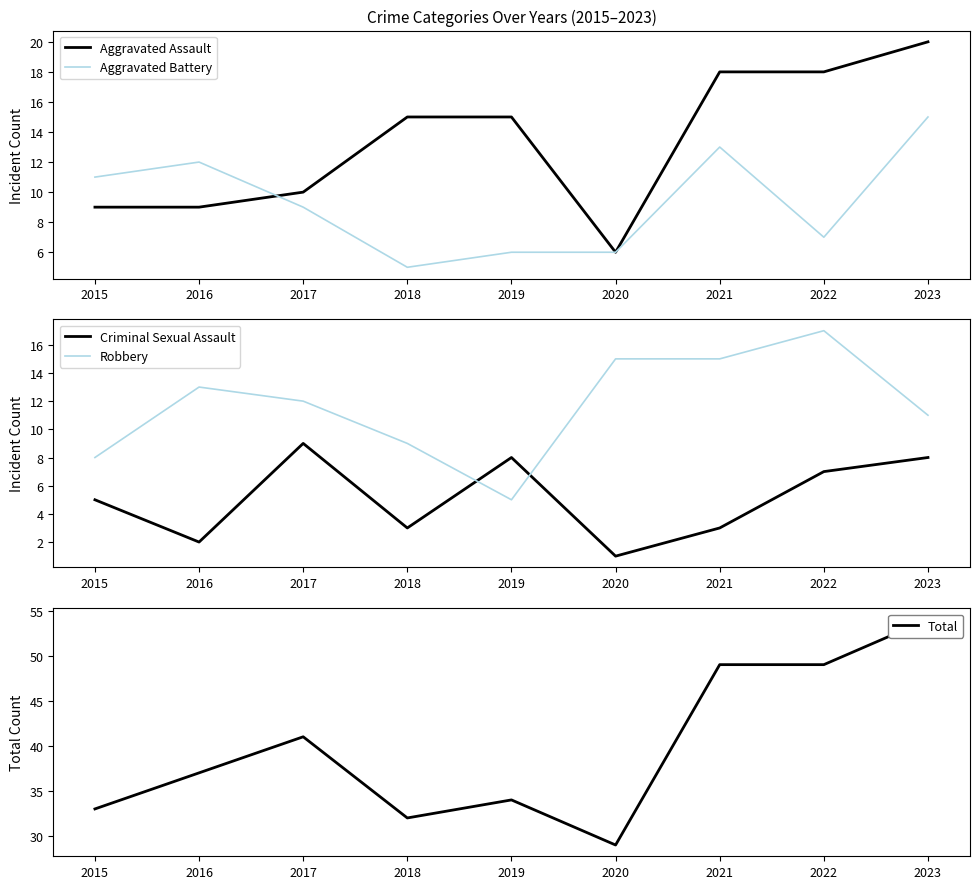

Reading right to left, transcribe all the data shown in this chart.

Aggravated Assault: 2023=20	2022=18	2021=18	2020=6	2019=15	2018=15	2017=10	2016=9	2015=9
Aggravated Battery: 2023=15	2022=7	2021=13	2020=6	2019=6	2018=5	2017=9	2016=12	2015=11
Criminal Sexual Assault: 2023=8	2022=7	2021=3	2020=1	2019=8	2018=3	2017=9	2016=2	2015=5
Robbery: 2023=11	2022=17	2021=15	2020=15	2019=5	2018=9	2017=12	2016=13	2015=8
Total: 2023=54	2022=49	2021=49	2020=29	2019=34	2018=32	2017=41	2016=37	2015=33